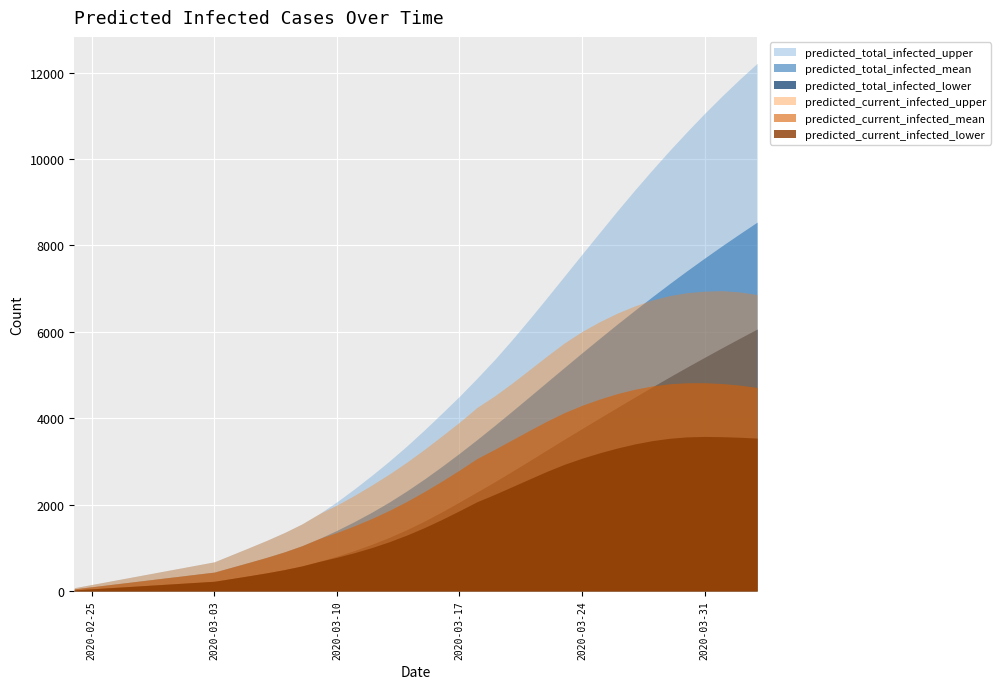

What is the difference between the highest and lowest values at 34?

6663